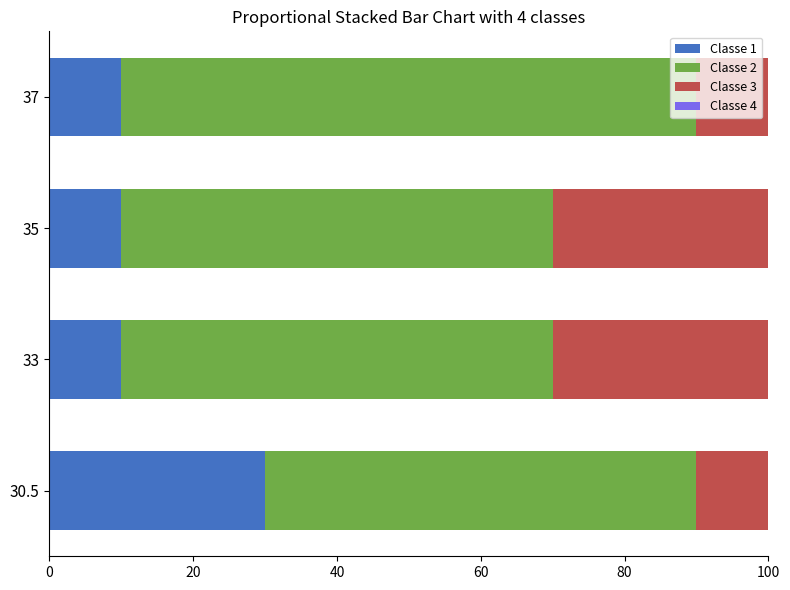

What is the total value across all series at 33?

100